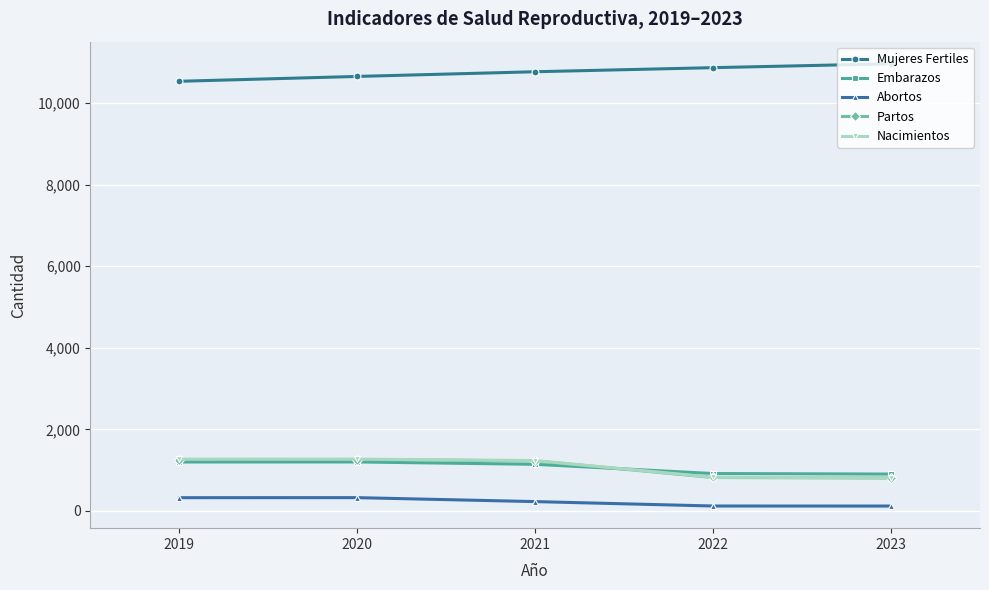

What is the maximum value shown in the chart?

10959